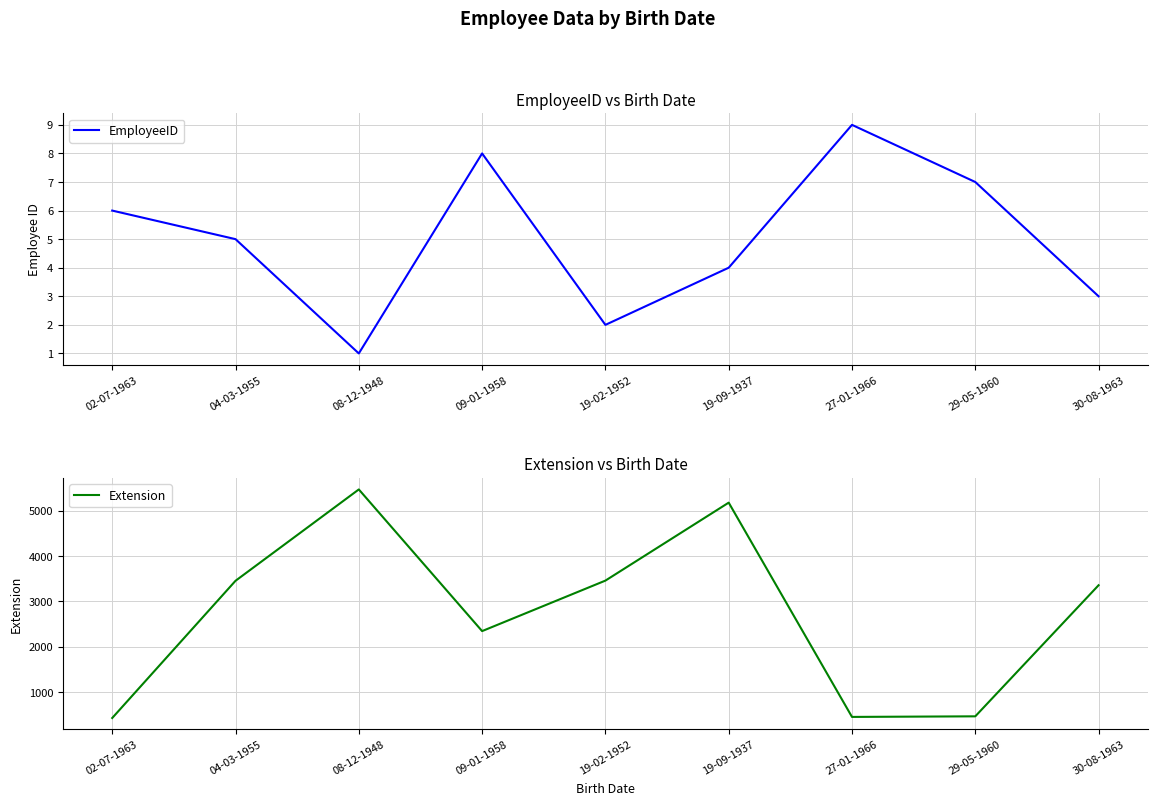

In EmployeeID, how many points are lower than both neighbors (excluding endpoints)?

2